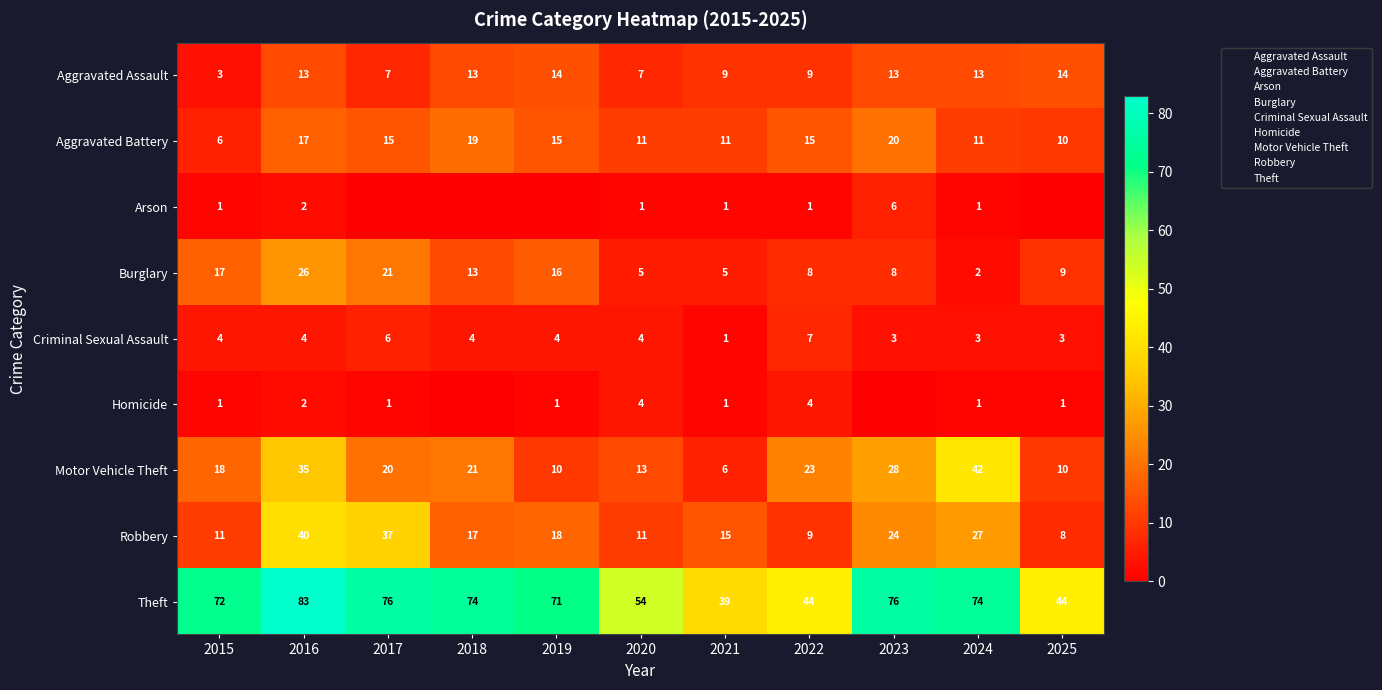

Between 2022 and 2024, which series saw the biggest shift?

Theft